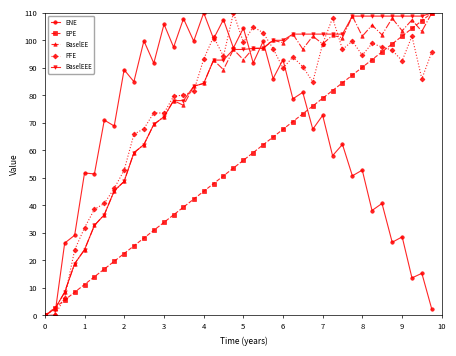

At how many categories does at least one series exceed 75?

32